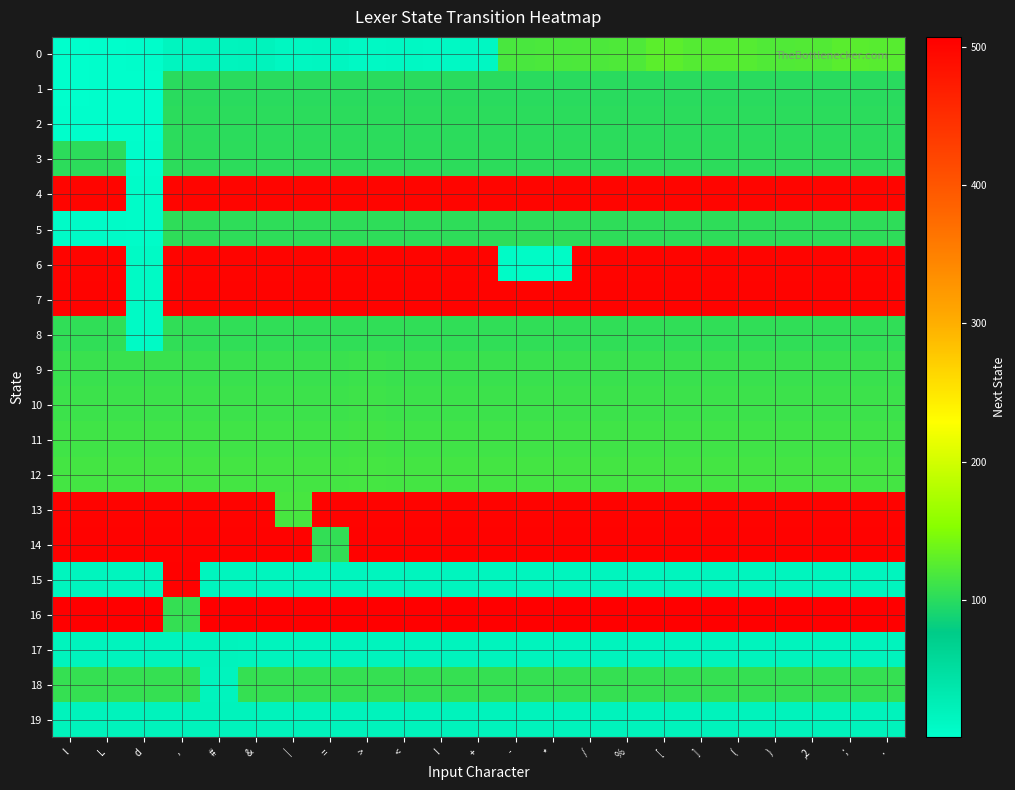

Reading right to left, transcribe all the data shown in this chart.

0: .=126	;=127	,2=123	)=122	(=125	]=124	[=128	%=121	/=120	*=119	-=118	+=12	!=10	<=11	>=9	==14	|=13	&=19	#=17	,=15	d=3	L=2	l=1
1: .=100	;=100	,2=100	)=100	(=100	]=100	[=100	%=100	/=100	*=100	-=100	+=100	!=100	<=100	>=100	==100	|=100	&=100	#=100	,=100	d=2	L=2	l=1
2: .=101	;=101	,2=101	)=101	(=101	]=101	[=101	%=101	/=101	*=101	-=101	+=101	!=101	<=101	>=101	==101	|=101	&=101	#=101	,=101	d=2	L=2	l=2
3: .=102	;=102	,2=102	)=102	(=102	]=102	[=102	%=102	/=102	*=102	-=102	+=102	!=102	<=102	>=102	==102	|=102	&=102	#=102	,=102	d=3	L=102	l=102
4: .=500	;=500	,2=500	)=500	(=500	]=500	[=500	%=500	/=500	*=500	-=500	+=500	!=500	<=500	>=500	==500	|=500	&=500	#=500	,=500	d=5	L=500	l=500
5: .=103	;=103	,2=103	)=103	(=103	]=103	[=103	%=103	/=103	*=103	-=103	+=103	!=103	<=103	>=103	==103	|=103	&=103	#=103	,=103	d=5	L=6	l=6
6: .=501	;=501	,2=501	)=501	(=501	]=501	[=501	%=501	/=501	*=7	-=7	+=501	!=501	<=501	>=501	==501	|=501	&=501	#=501	,=501	d=8	L=501	l=501
7: .=502	;=502	,2=502	)=502	(=502	]=502	[=502	%=502	/=502	*=502	-=502	+=502	!=502	<=502	>=502	==502	|=502	&=502	#=502	,=502	d=8	L=502	l=502
8: .=104	;=104	,2=104	)=104	(=104	]=104	[=104	%=104	/=104	*=104	-=104	+=104	!=104	<=104	>=104	==104	|=104	&=104	#=104	,=104	d=8	L=104	l=104
9: .=109	;=109	,2=109	)=109	(=109	]=109	[=109	%=109	/=109	*=109	-=109	+=109	!=109	<=109	>=110	==109	|=109	&=109	#=109	,=109	d=109	L=109	l=109
10: .=111	;=111	,2=111	)=111	(=111	]=111	[=111	%=111	/=111	*=111	-=111	+=111	!=111	<=111	>=112	==111	|=111	&=111	#=111	,=111	d=111	L=111	l=111
11: .=113	;=113	,2=113	)=113	(=113	]=113	[=113	%=113	/=113	*=113	-=113	+=113	!=113	<=113	>=114	==113	|=113	&=113	#=113	,=113	d=113	L=113	l=113
12: .=115	;=115	,2=115	)=115	(=115	]=115	[=115	%=115	/=115	*=115	-=115	+=115	!=115	<=115	>=116	==115	|=115	&=115	#=115	,=115	d=115	L=115	l=115
13: .=503	;=503	,2=503	)=503	(=503	]=503	[=503	%=503	/=503	*=503	-=503	+=503	!=503	<=503	>=503	==503	|=117	&=503	#=503	,=503	d=503	L=503	l=503
14: .=504	;=504	,2=504	)=504	(=504	]=504	[=504	%=504	/=504	*=504	-=504	+=504	!=504	<=504	>=504	==105	|=504	&=504	#=504	,=504	d=504	L=504	l=504
15: .=16	;=16	,2=16	)=16	(=16	]=16	[=16	%=16	/=16	*=16	-=16	+=16	!=16	<=16	>=16	==16	|=16	&=16	#=16	,=505	d=16	L=16	l=16
16: .=507	;=507	,2=507	)=507	(=507	]=507	[=507	%=507	/=507	*=507	-=507	+=507	!=507	<=507	>=507	==507	|=507	&=507	#=507	,=106	d=507	L=507	l=507
17: .=17	;=17	,2=17	)=17	(=17	]=17	[=17	%=17	/=17	*=17	-=17	+=17	!=17	<=17	>=17	==17	|=17	&=17	#=18	,=17	d=17	L=17	l=17
18: .=107	;=107	,2=107	)=107	(=107	]=107	[=107	%=107	/=107	*=107	-=107	+=107	!=107	<=107	>=107	==107	|=107	&=107	#=17	,=107	d=107	L=107	l=107
19: .=19	;=19	,2=19	)=19	(=19	]=19	[=19	%=19	/=19	*=19	-=19	+=19	!=19	<=19	>=19	==19	|=19	&=19	#=19	,=19	d=19	L=19	l=19